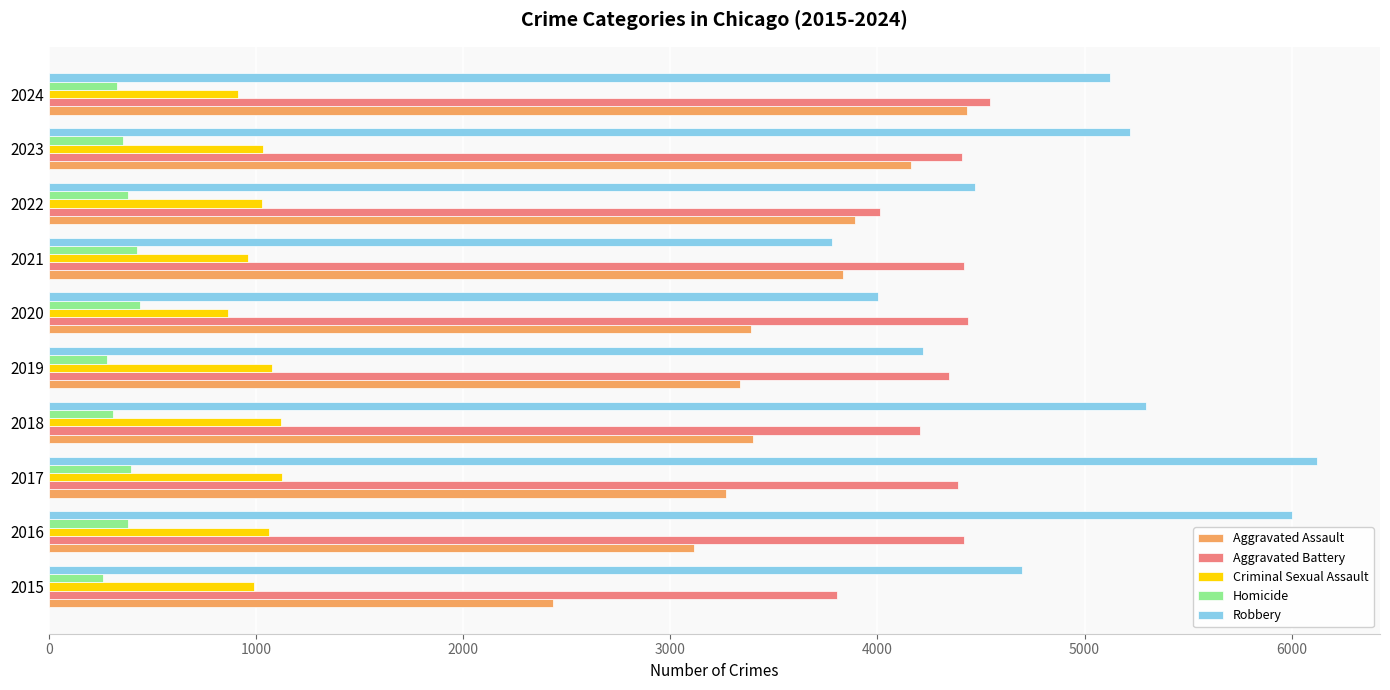

Count the number of data series in this chart.

5